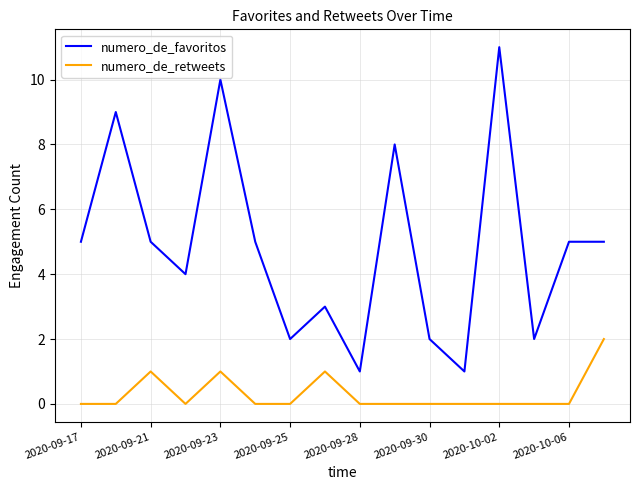

True or false: numero_de_retweets and numero_de_favoritos intersect in this chart.

False